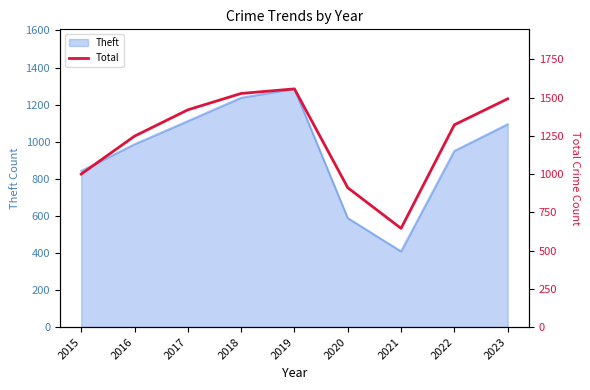

The Theft series shows 1874 at 2017. True or false?

False